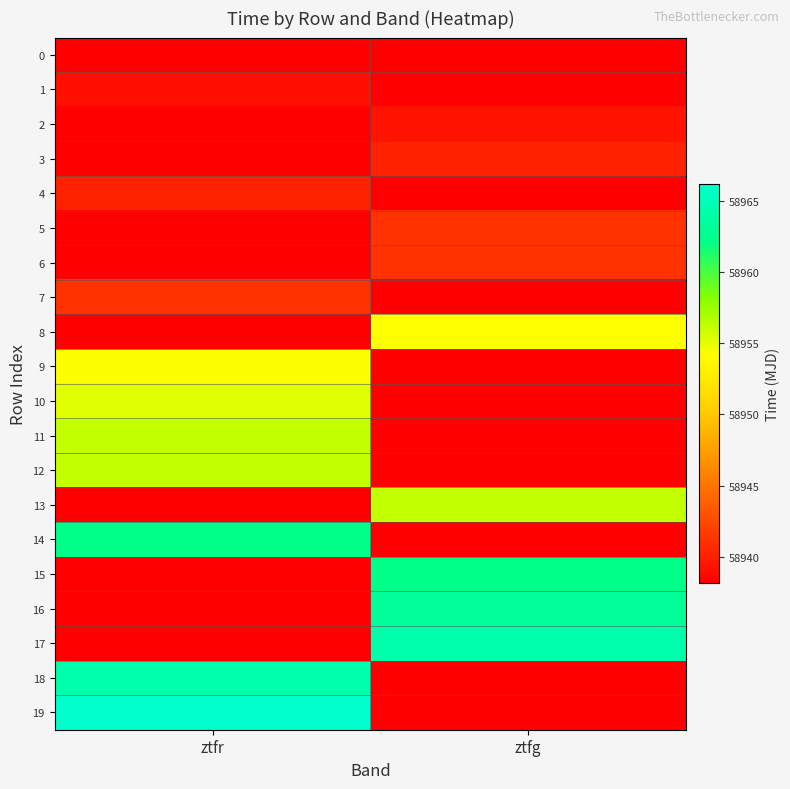

What is the total value across all series at ztfr?

1178916.5